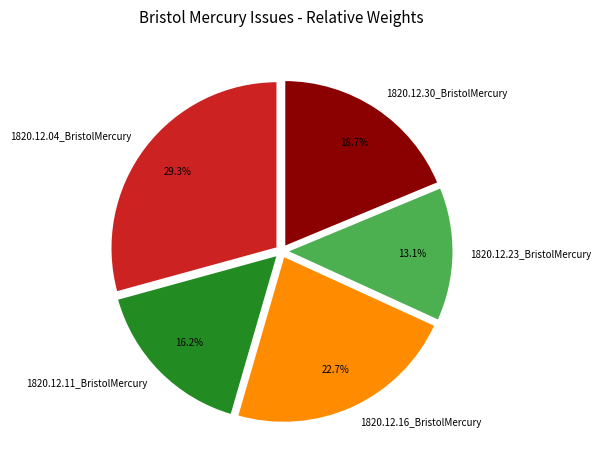

How many slices are in this pie chart?

5